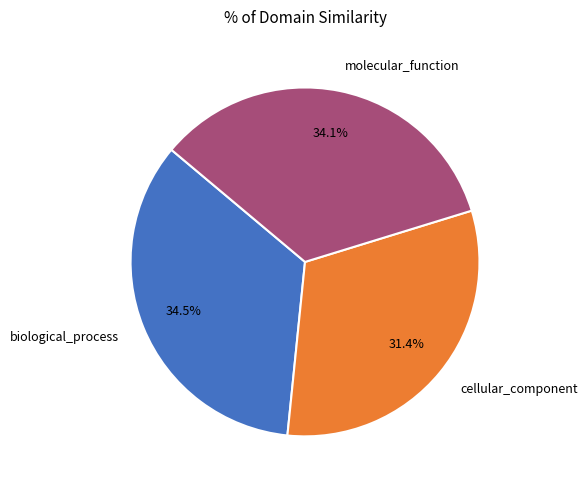

Which has a higher value, molecular_function or cellular_component?

molecular_function